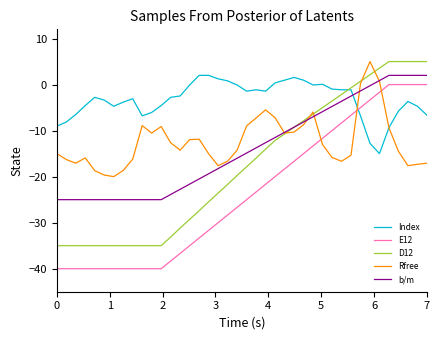

True or false: Index and E12 cross at least once.

True